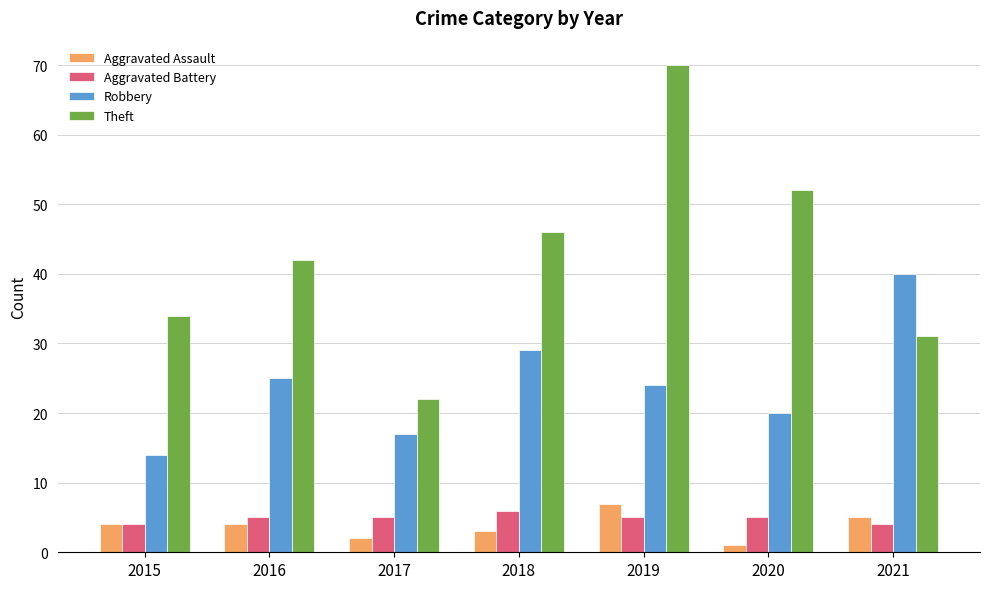

What is the sum of the Aggravated Battery values at 2019 and 2016?

10